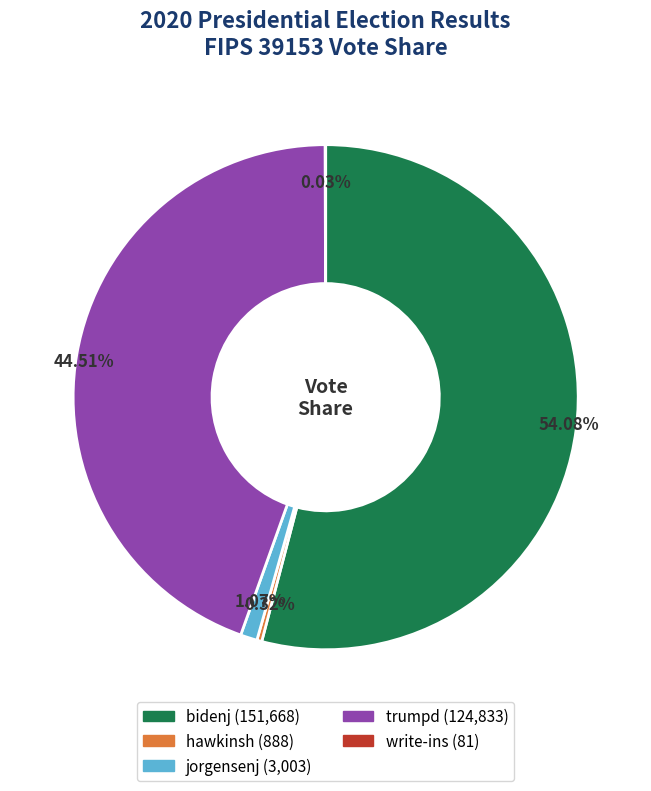

Approximately how many times larger is the value at trumpd compared to jorgensenj?

41.6